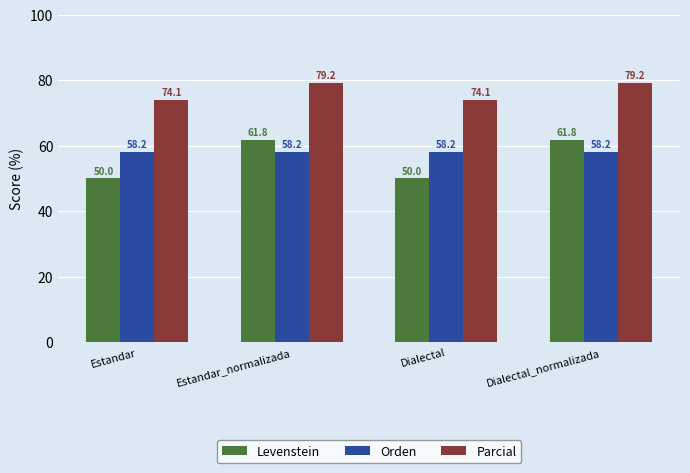

At Dialectal_normalizada, list the series in order from smallest to largest.

Orden, Levenstein, Parcial